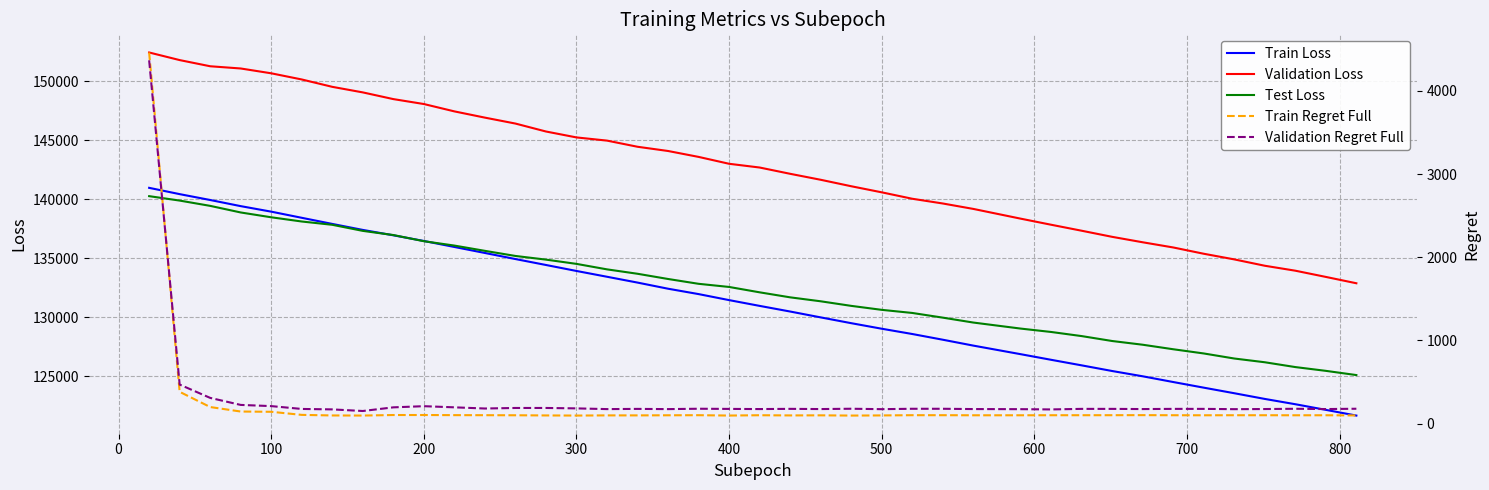

Which series has the widest spread of values?

Validation Loss